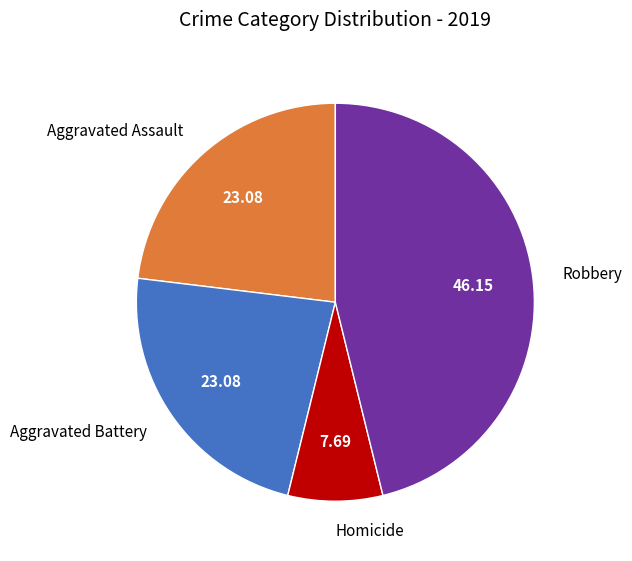

Between Robbery and Homicide, which is larger?

Robbery